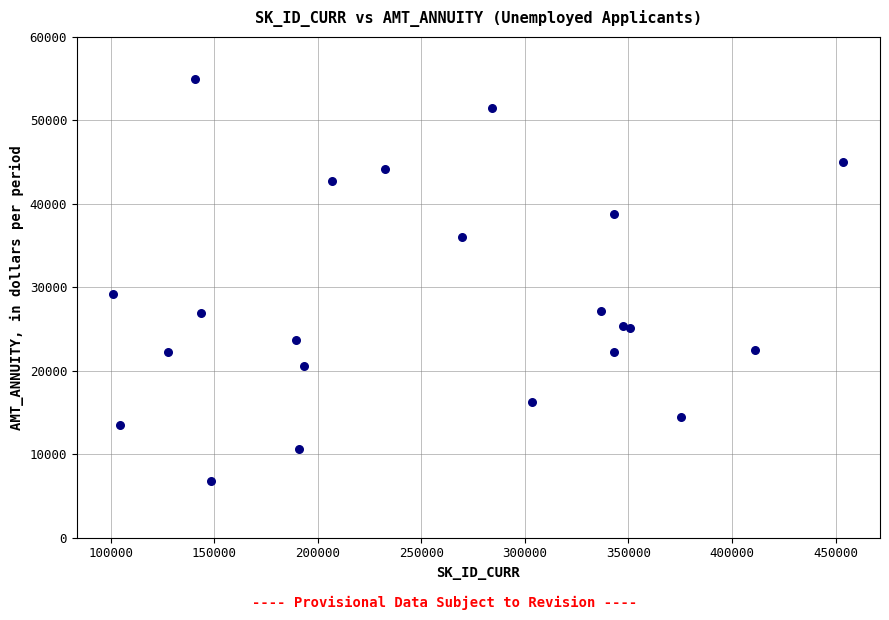

What Y value in the scatter plot is closest to 30852?

29250.0